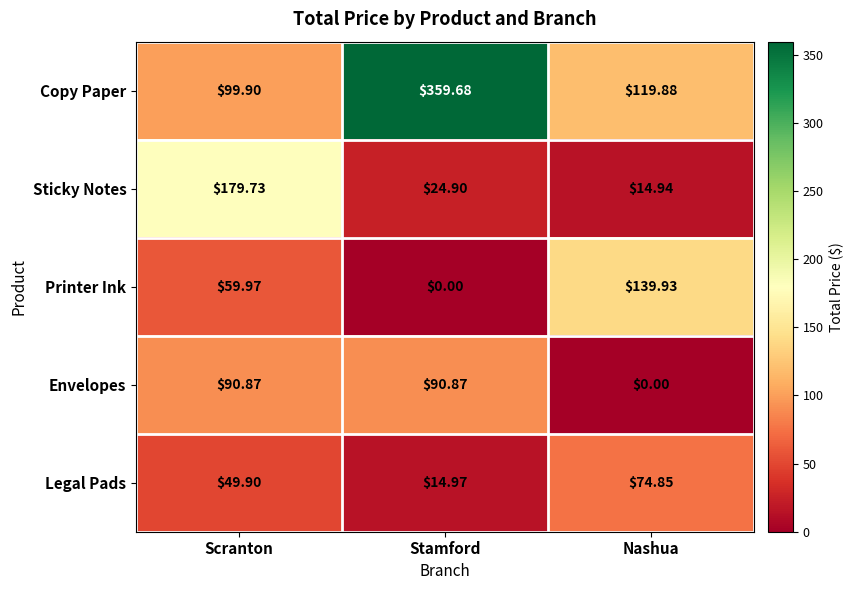

Which series has the widest spread of values?

Copy Paper